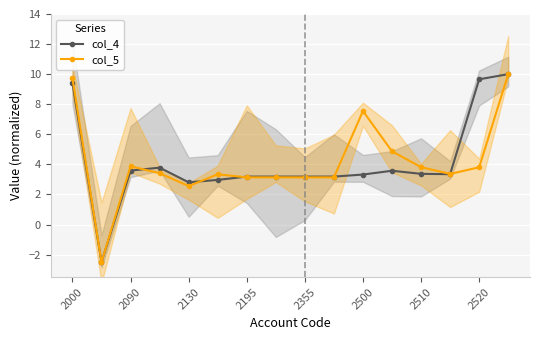

Is it true that col_5 equals 3.9 at 2090?

True